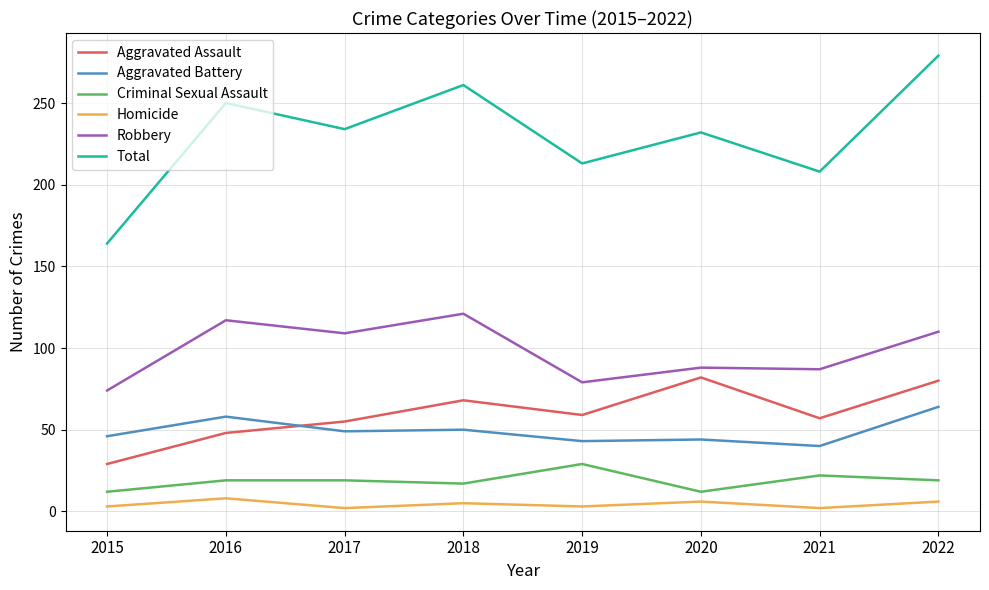

Which series has the widest spread of values?

Total